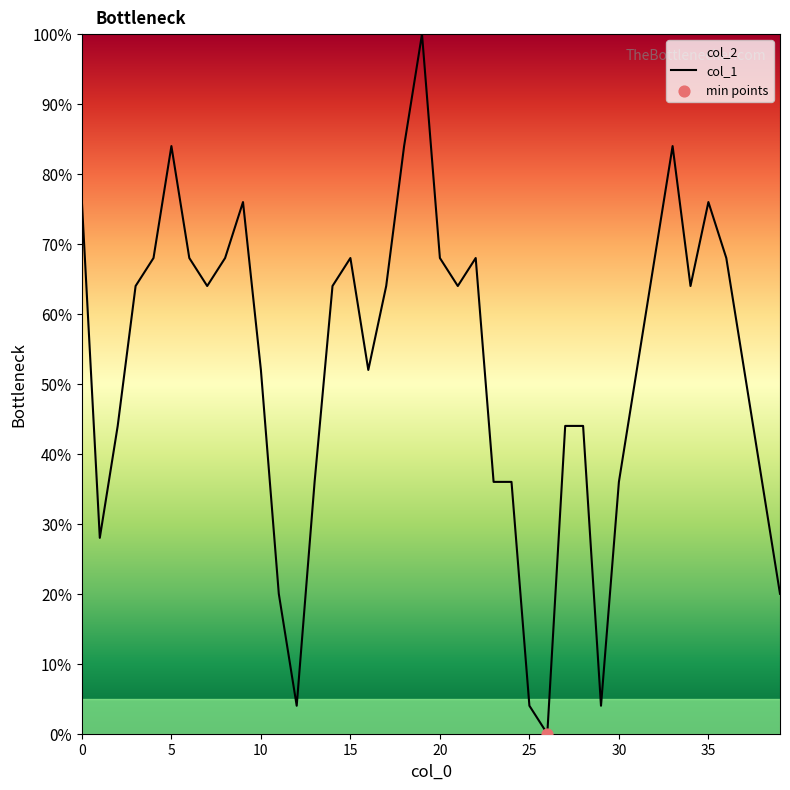

What is the change in value from 10 to 15?

+16.0